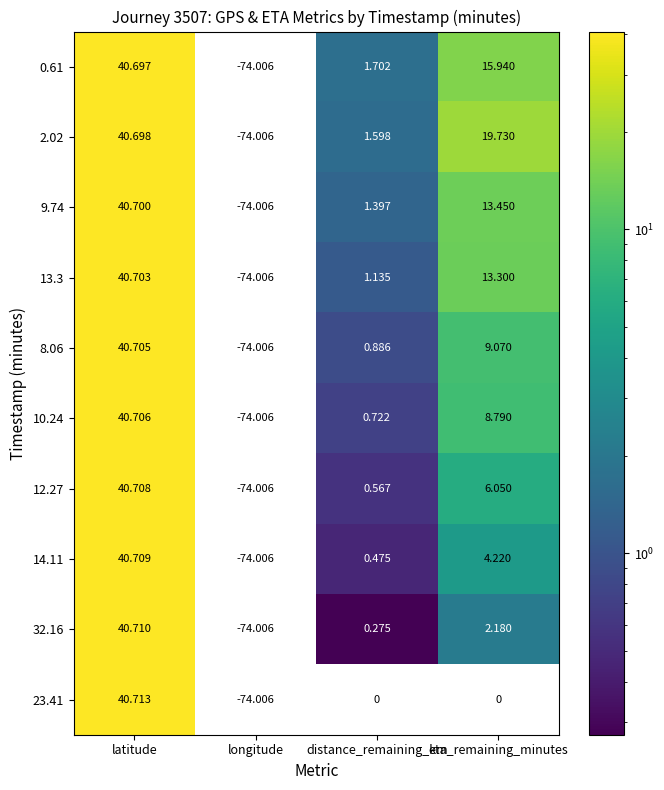

Where does the 10.24 series first go above 8?

latitude